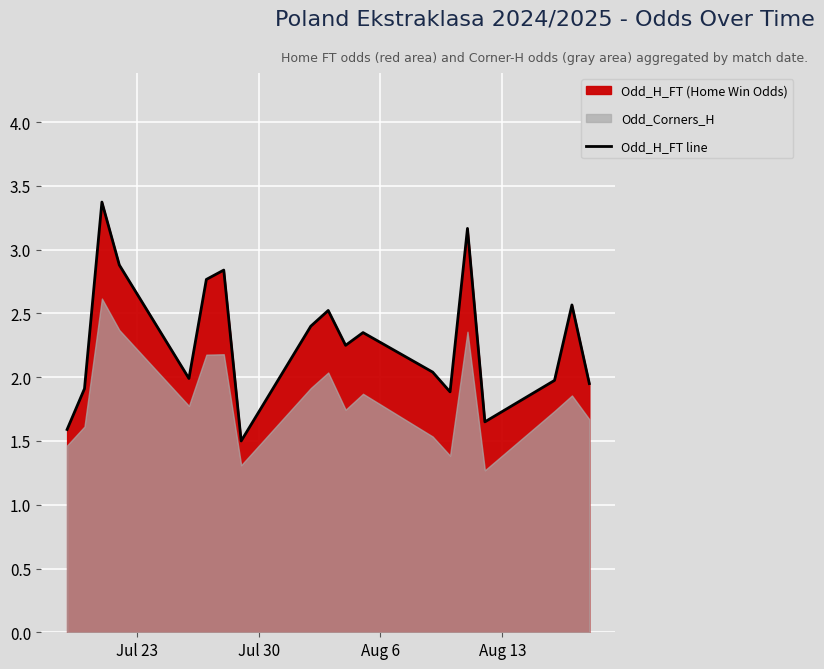

What is the minimum value for Odd_H_FT line?

1.5